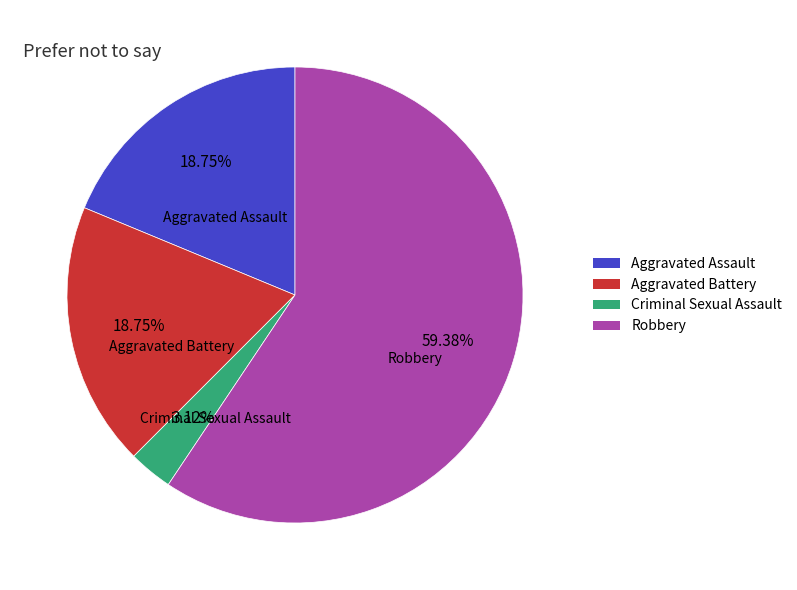

How many segments does this pie chart have?

4